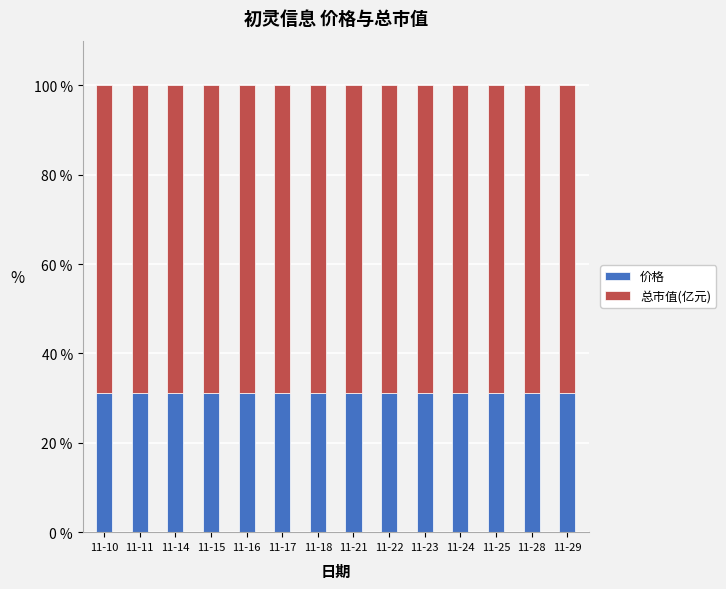

The value of 价格 at 11-14 is 31.3. True or false?

True